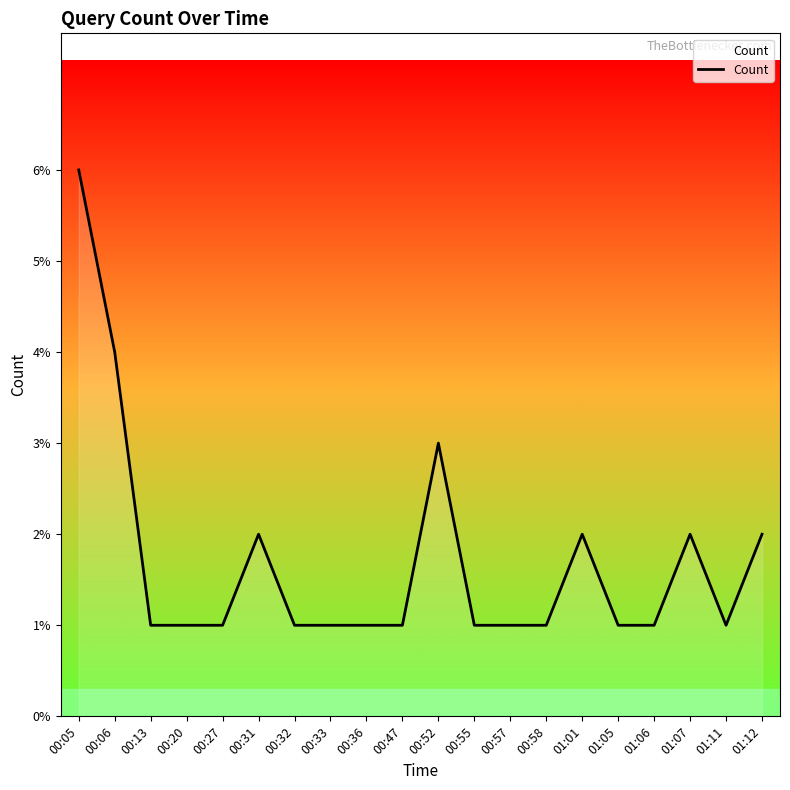

Does the chart display data point markers on the line(s)?

No